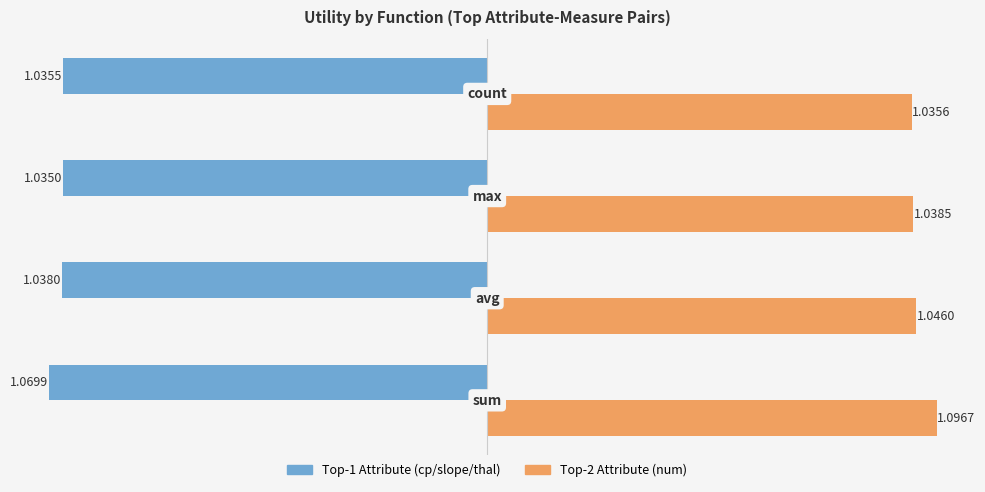

How many data points does each series have?

4